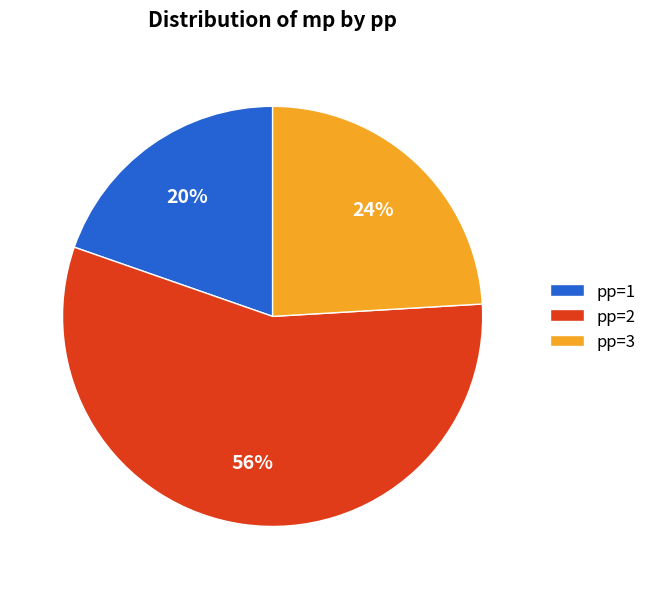

Is the sum of pp=2 and pp=3 greater than half?

Yes